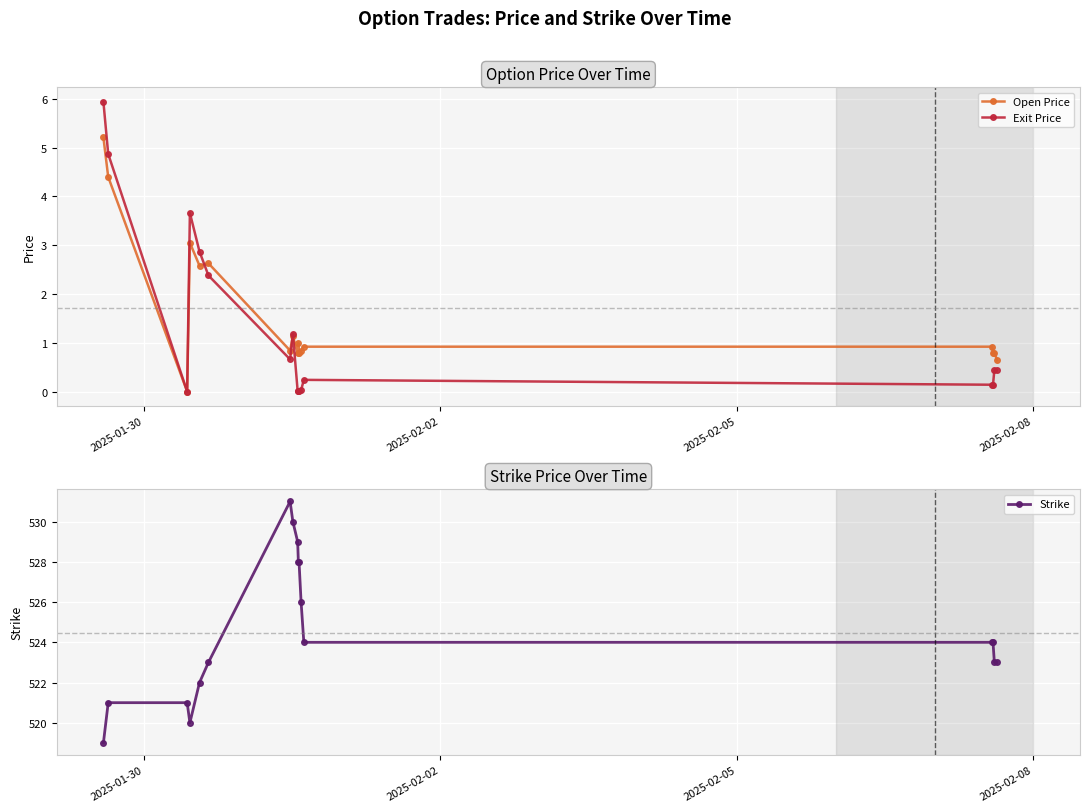

List the series in order of their peak value, lowest first.

Open Price, Exit Price, Strike